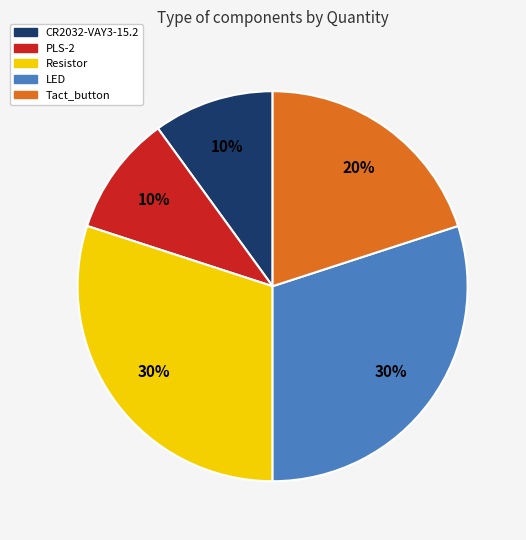

Do PLS-2 and Tact_button together represent more than half of the pie?

No